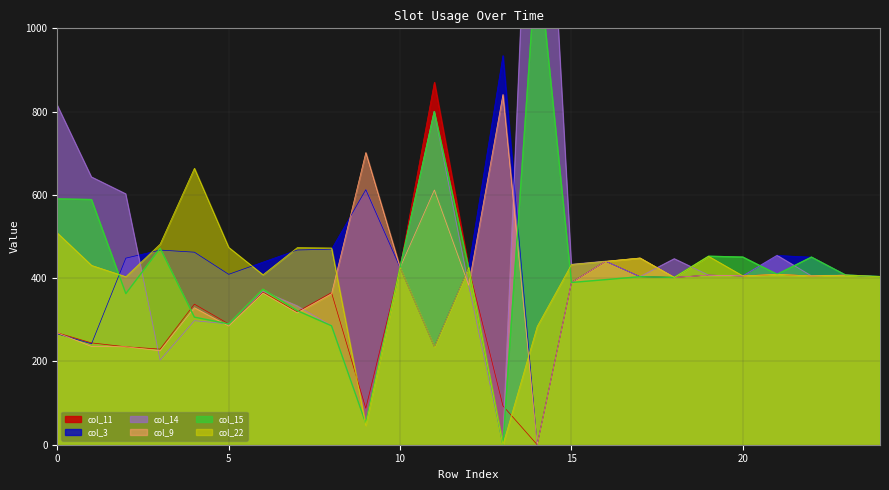

Which series ends up on top after the final intersection of col_9 and col_14?

col_14